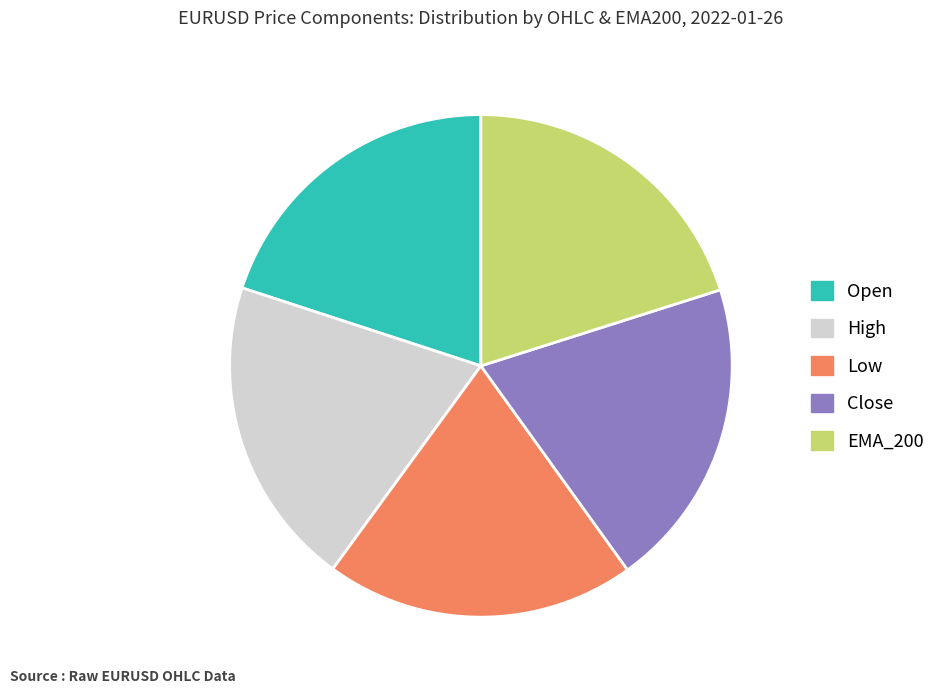

What is the ratio of the value at High to the value at Low?

1.0